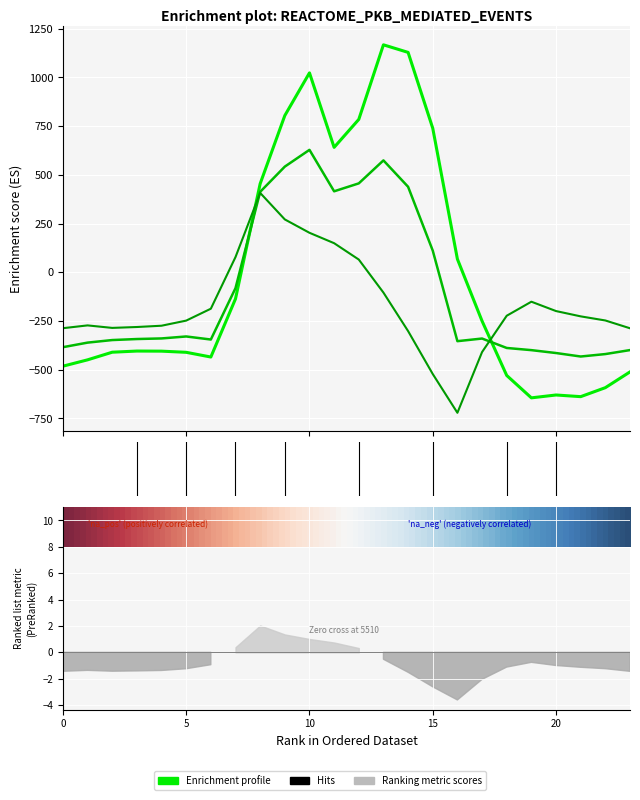

In row_0.2, how many points are higher than both neighbors (excluding endpoints)?

3